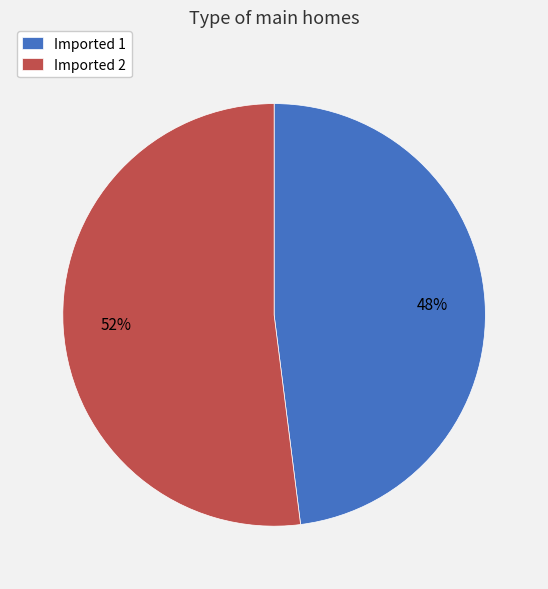

Rank the categories by value from lowest to highest.

Imported 1, Imported 2